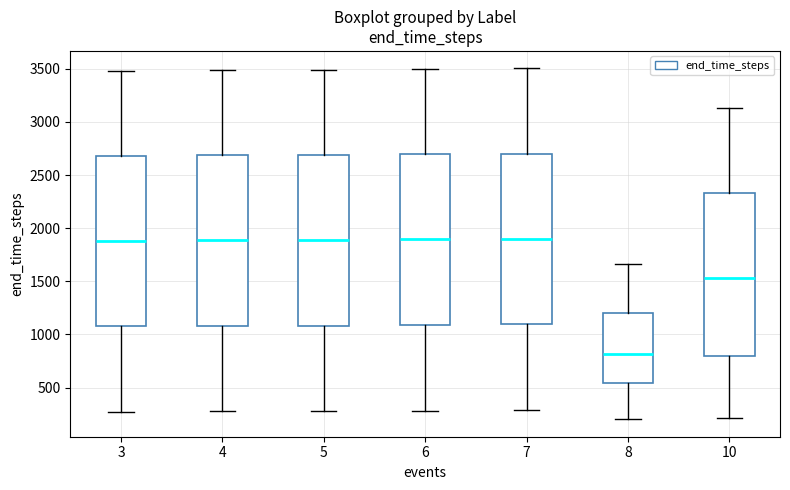

Reading left to right, transcribe this box plot: for each box, give where its median line is, the range the box spans, and where its two whiskers end, as read against the y-axis. The values are not printed on the chart, so give them approximately, as read against the axis.

3: median 1900, box 1100 to 2700, whiskers 250 to 3500
4: median 1900, box 1100 to 2700, whiskers 300 to 3500
5: median 1900, box 1100 to 2700, whiskers 300 to 3500
6: median 1900, box 1100 to 2700, whiskers 300 to 3500
7: median 1900, box 1100 to 2700, whiskers 300 to 3500
8: median 800, box 550 to 1200, whiskers 200 to 1650
10: median 1550, box 800 to 2350, whiskers 200 to 3150